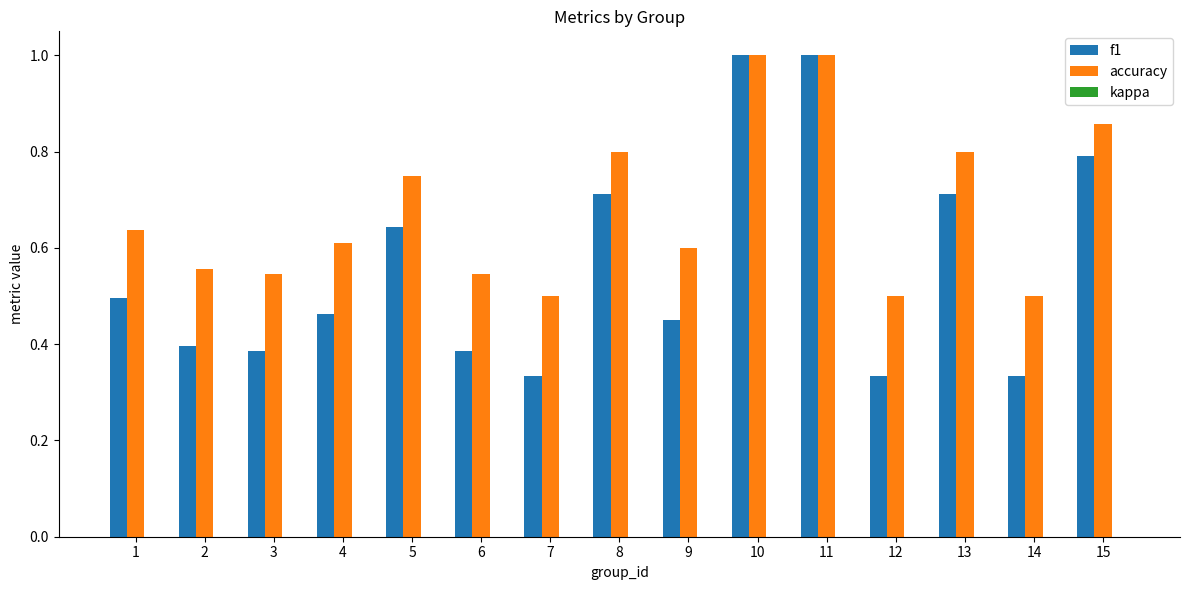

Which series has the largest total across all categories?

accuracy